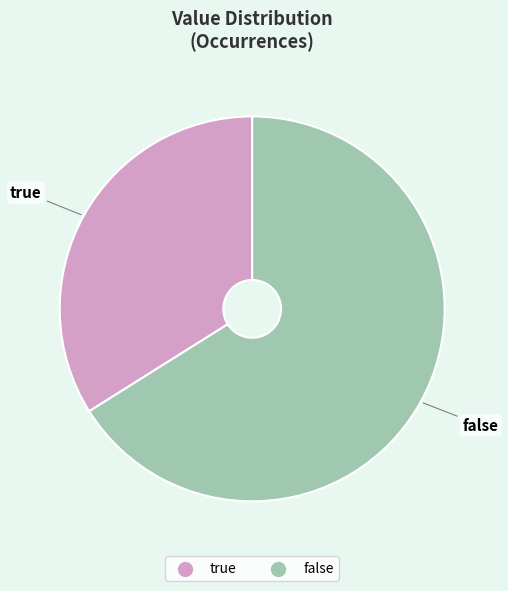

Is there any slice that represents more than half of the pie?

Yes